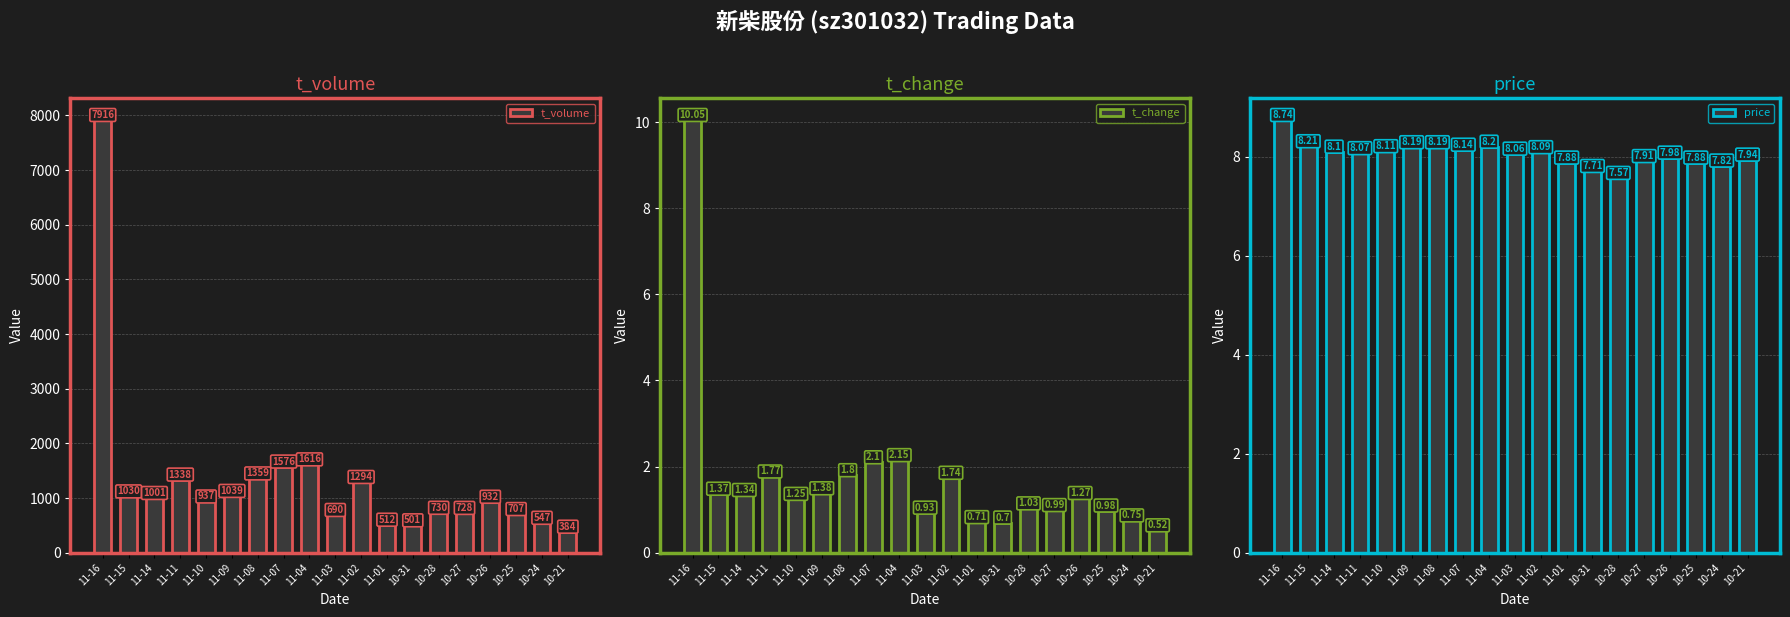

The t_volume series shows 730.0 at 10-28. True or false?

True